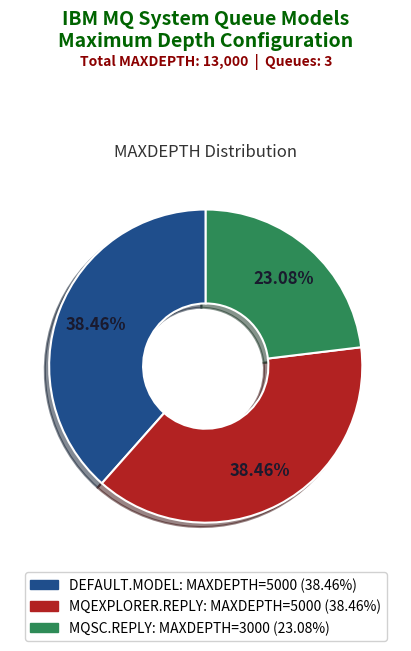

Is there a majority slice in this chart?

No